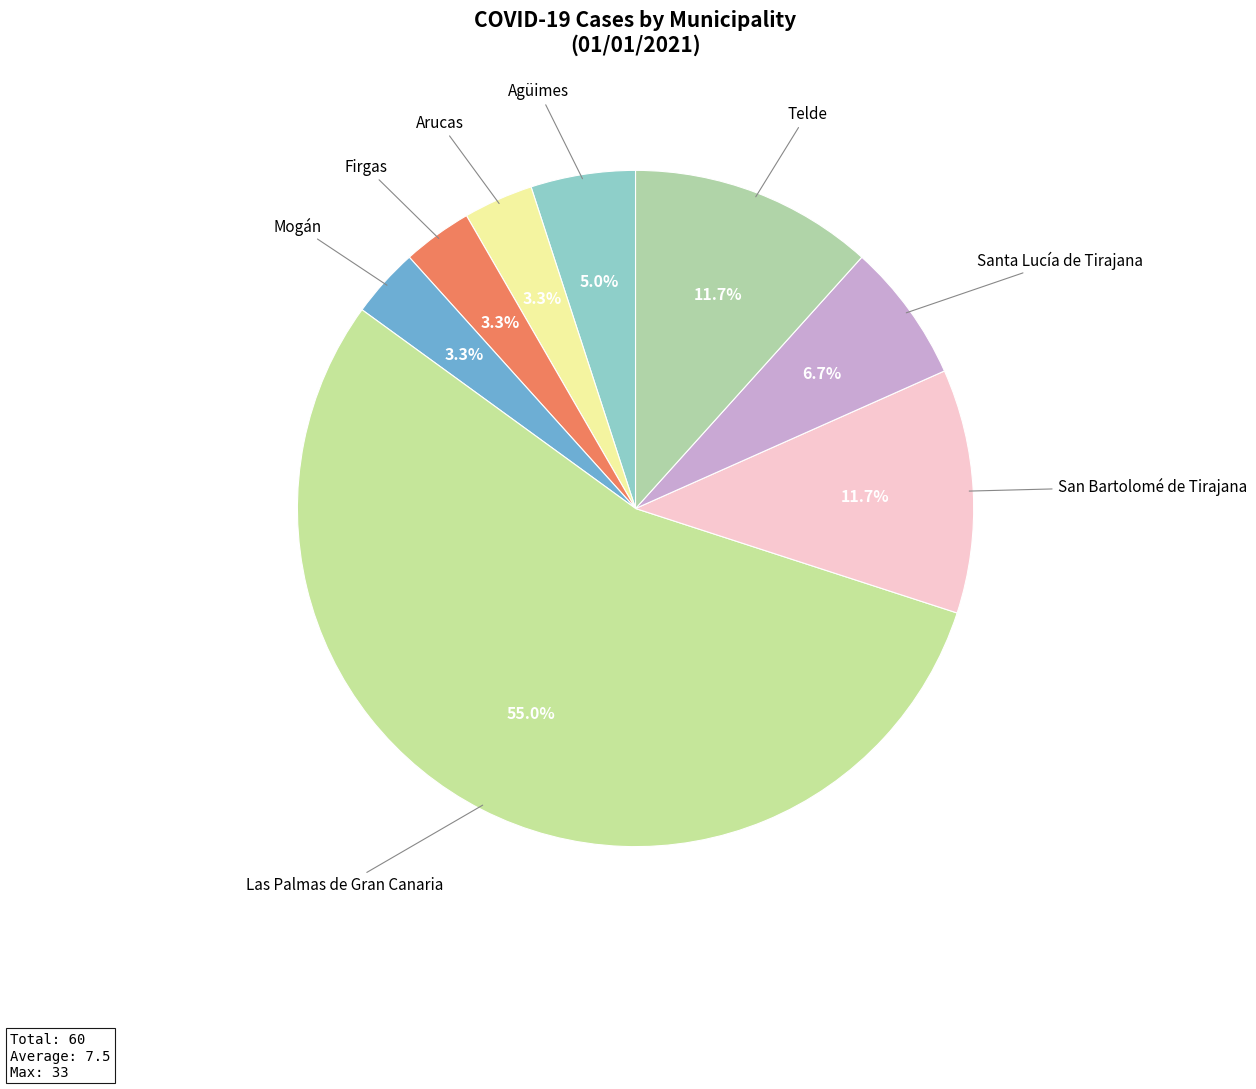

Which slice represents more than half of the pie?

Las Palmas de Gran Canaria